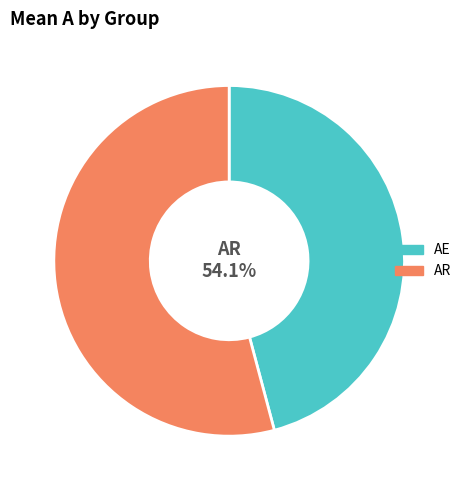

Approximately how many times larger is the value at AE compared to AR?

0.8